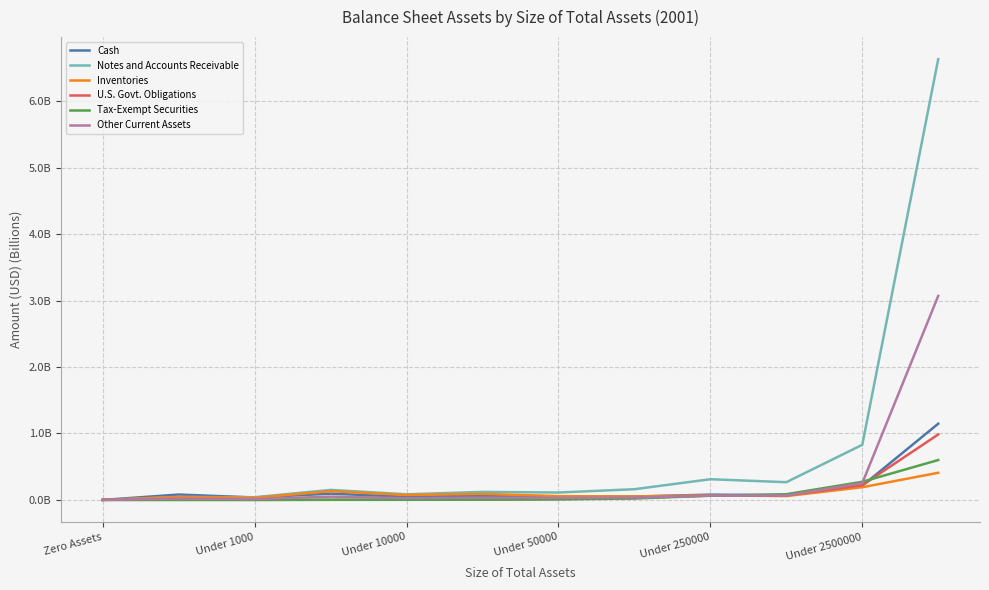

At how many categories does at least one series exceed 1?

1